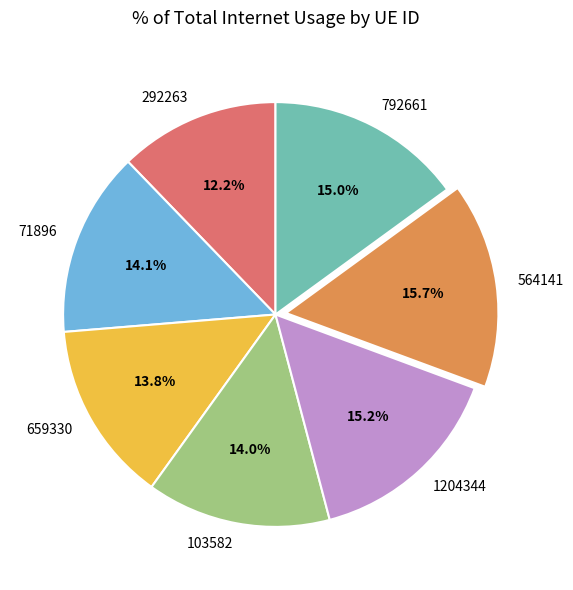

The 1204344 slice represents 15% of the pie. True or false?

True